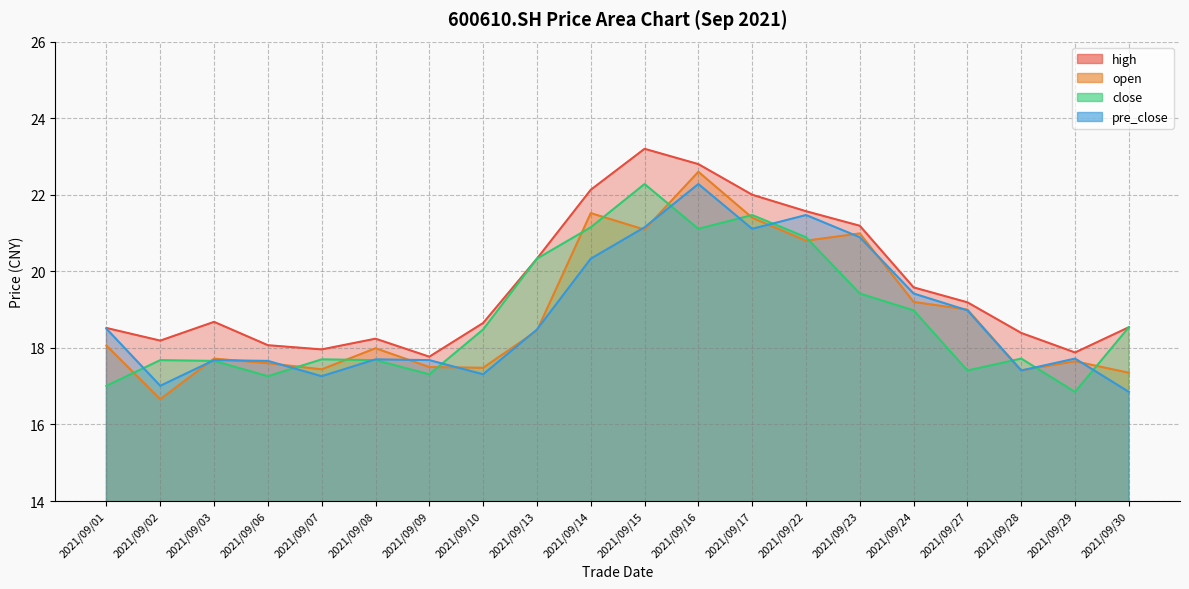

What is the maximum value shown in the chart?

23.2